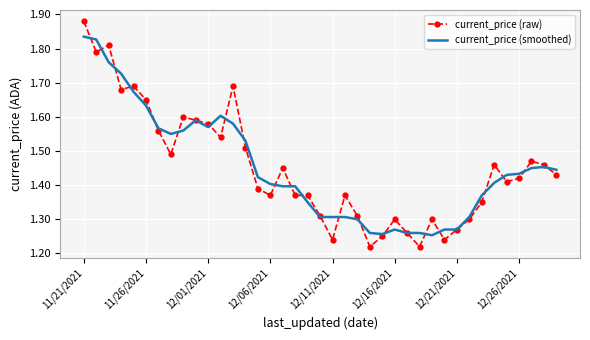

After their last crossing, which series has the higher values: current_price (raw) or current_price (smoothed)?

current_price (smoothed)